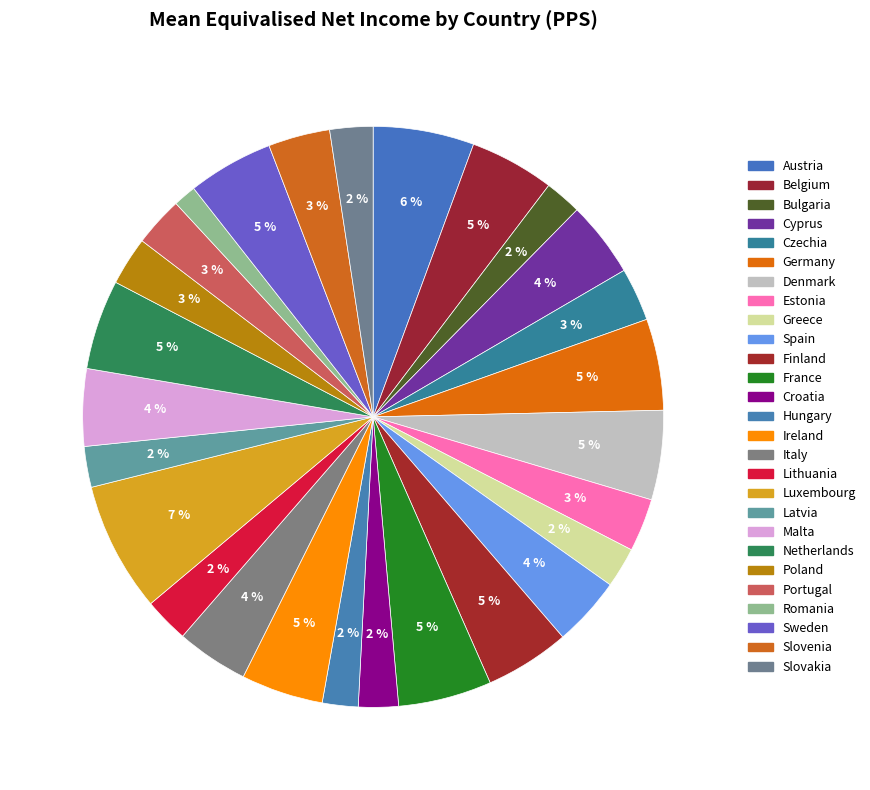

To the nearest percent, what is the combined percentage of Latvia and Denmark?

7%